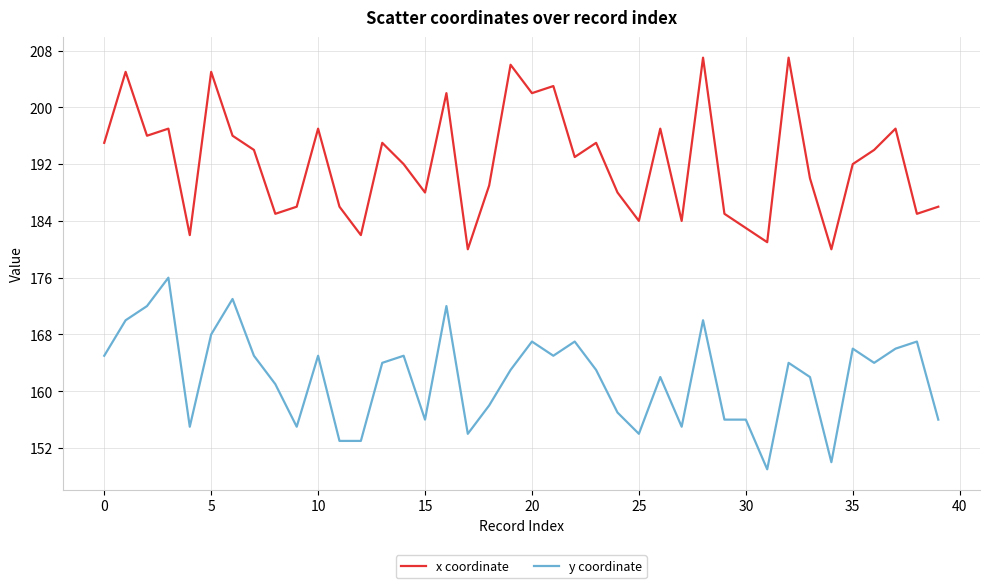

Which series has the largest total across all categories?

x coordinate